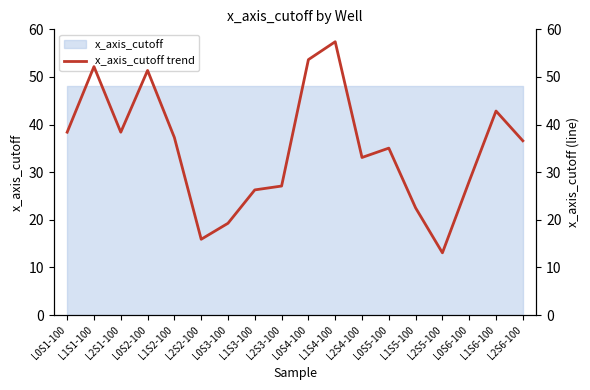

What is the difference between the second highest and second lowest values?

37.7